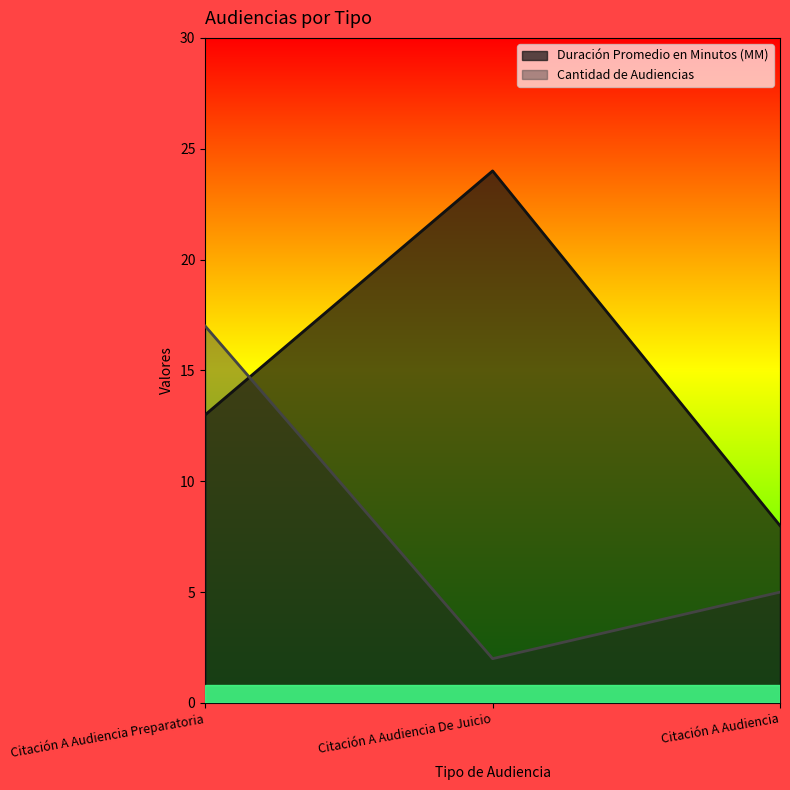

The value of Cantidad de Audiencias at Citación A Audiencia De Juicio is 1. True or false?

False